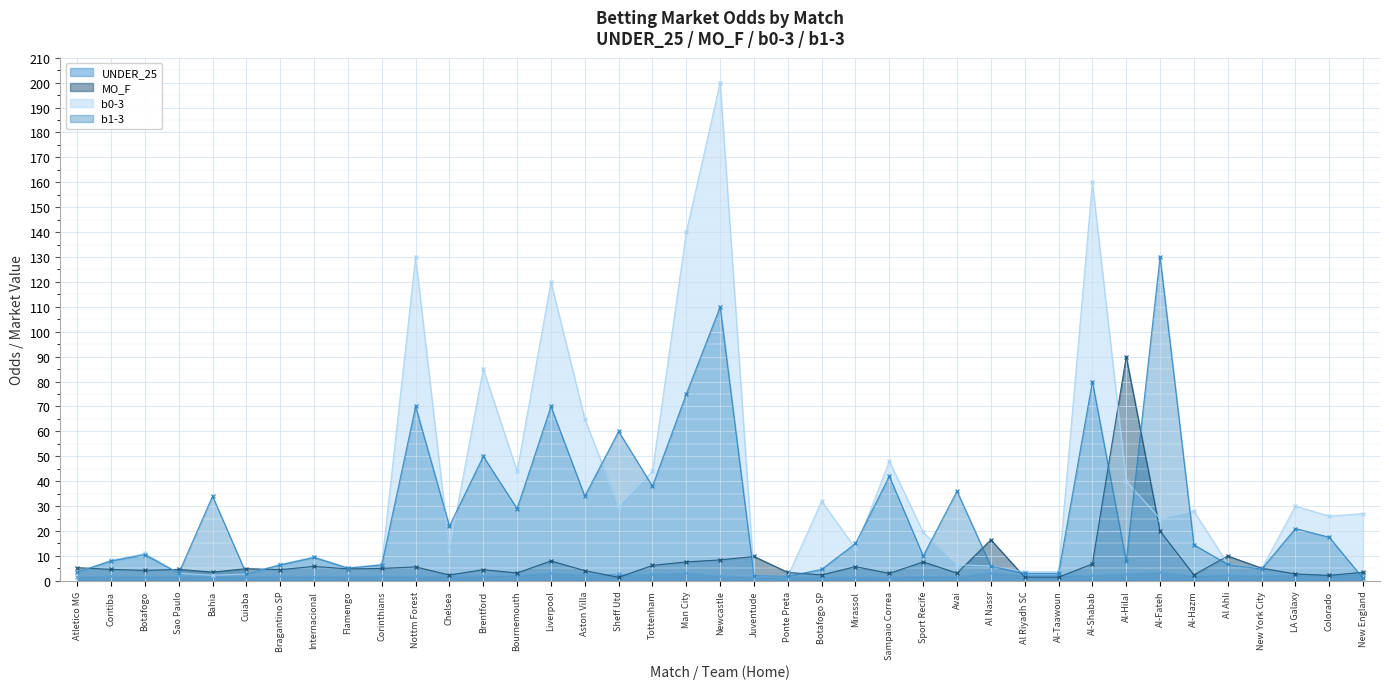

At how many categories does at least one series exceed 122?

5